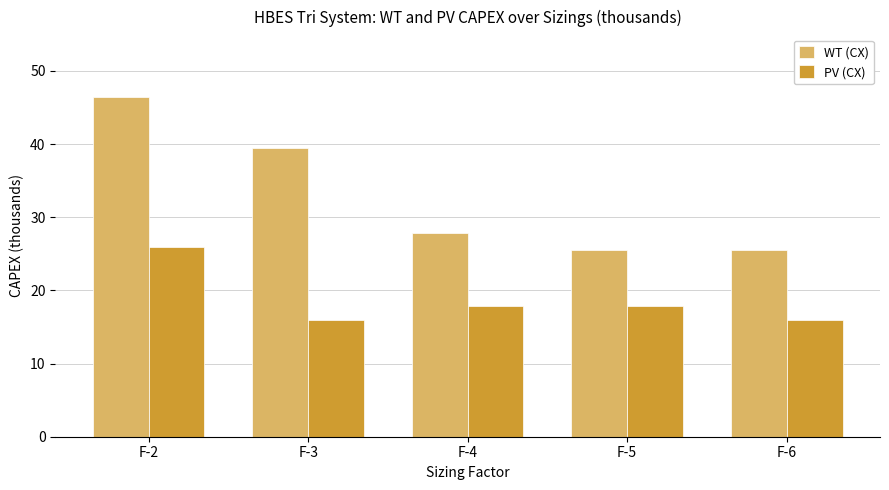

Reading right to left, transcribe all the data shown in this chart.

WT (CX): F-6=25.5	F-5=25.5	F-4=27.8	F-3=39.4	F-2=46.4
PV (CX): F-6=15.9	F-5=17.9	F-4=17.9	F-3=15.9	F-2=25.9